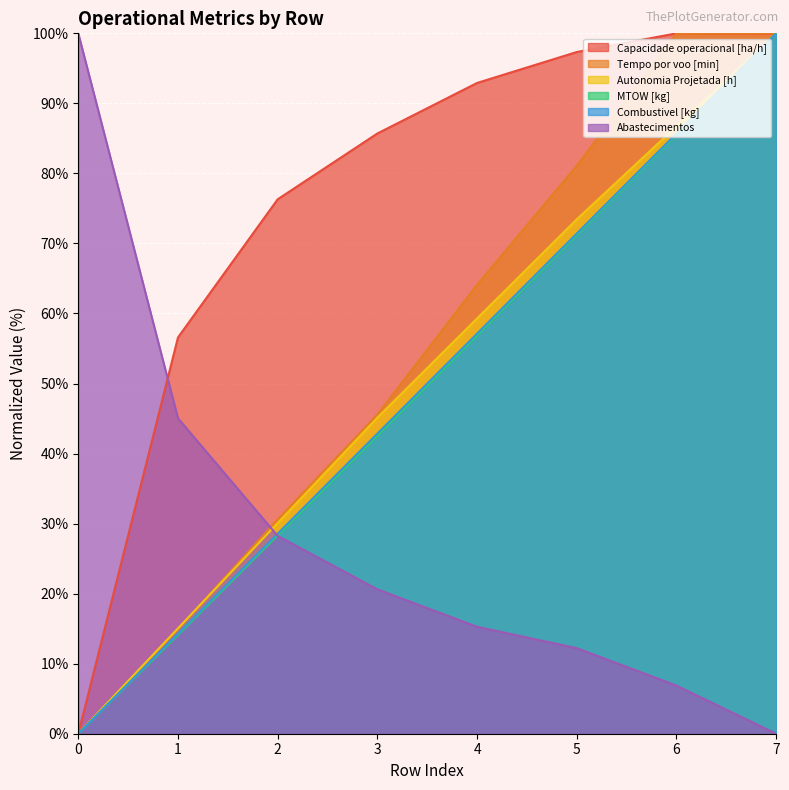

List the labels in order of Combustivel [kg] value, largest first.

7, 6, 5, 4, 3, 2, 1, 0